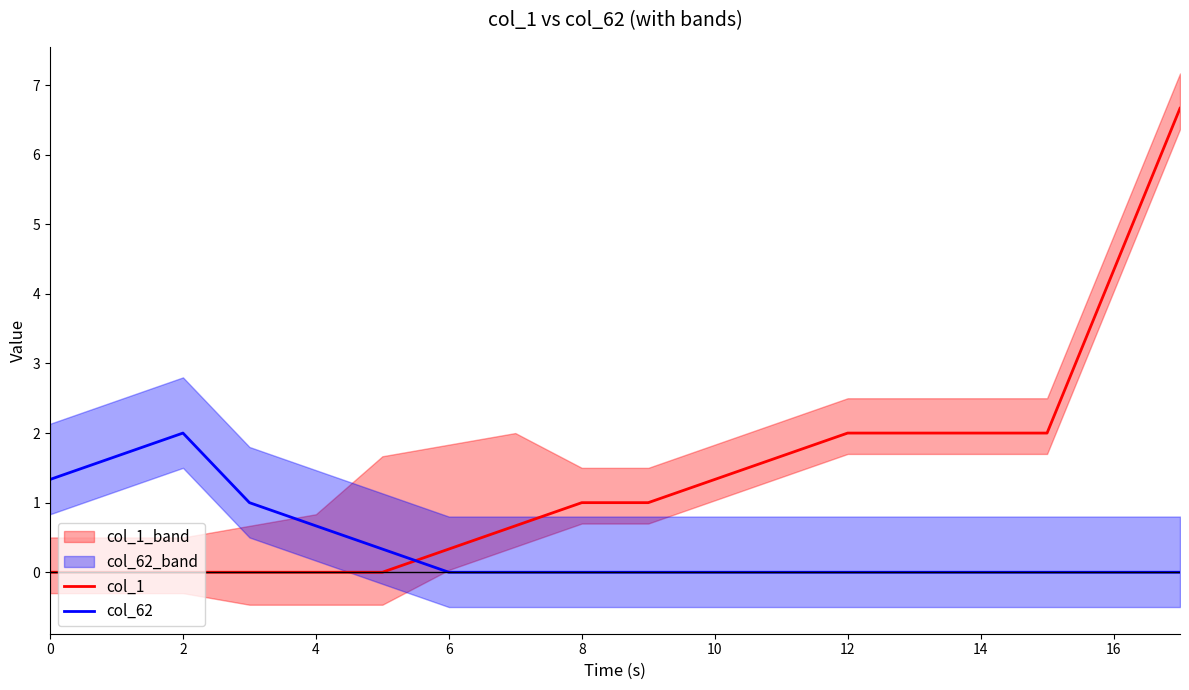

What is the difference between the second highest and minimum values in the col_62 series?

1.7